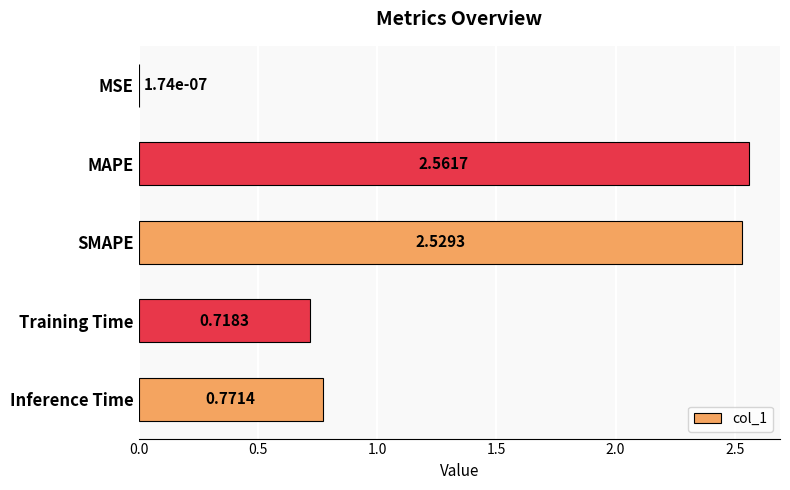

Which category has the highest value across all series?

MAPE